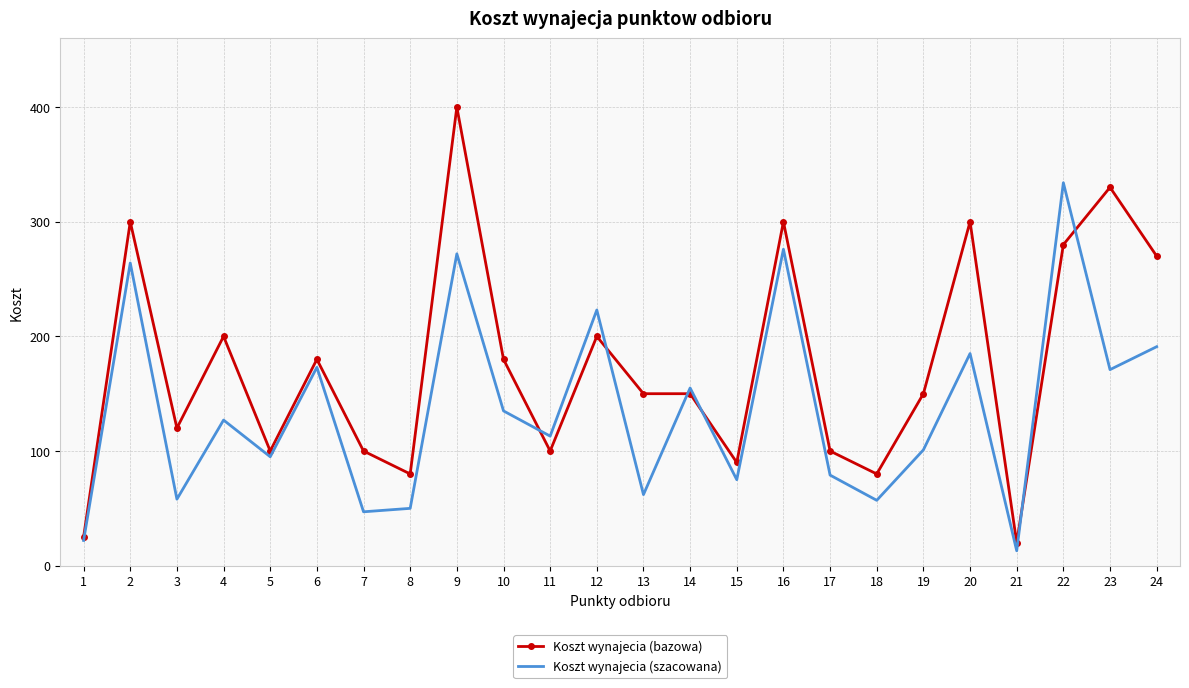

Which series has the largest range (max minus min)?

Koszt wynajecia (bazowa)